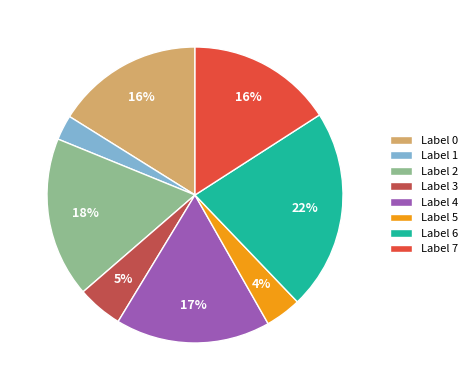

To the nearest percent, what is the difference between the largest and smallest slice percentages?

19%